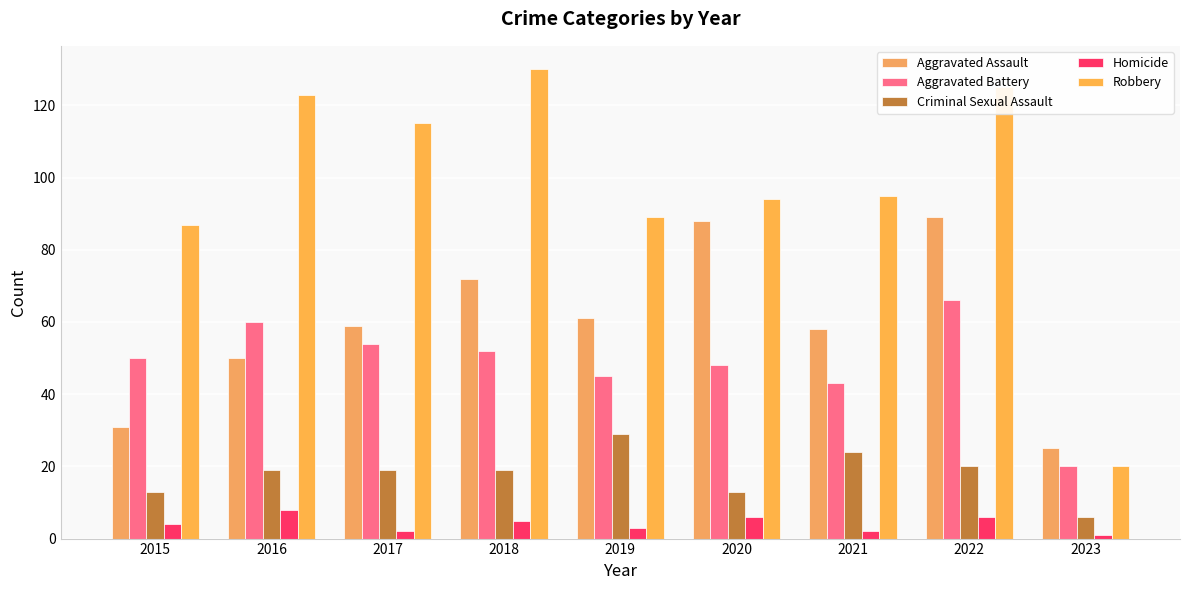

How many bars are there in total?

45